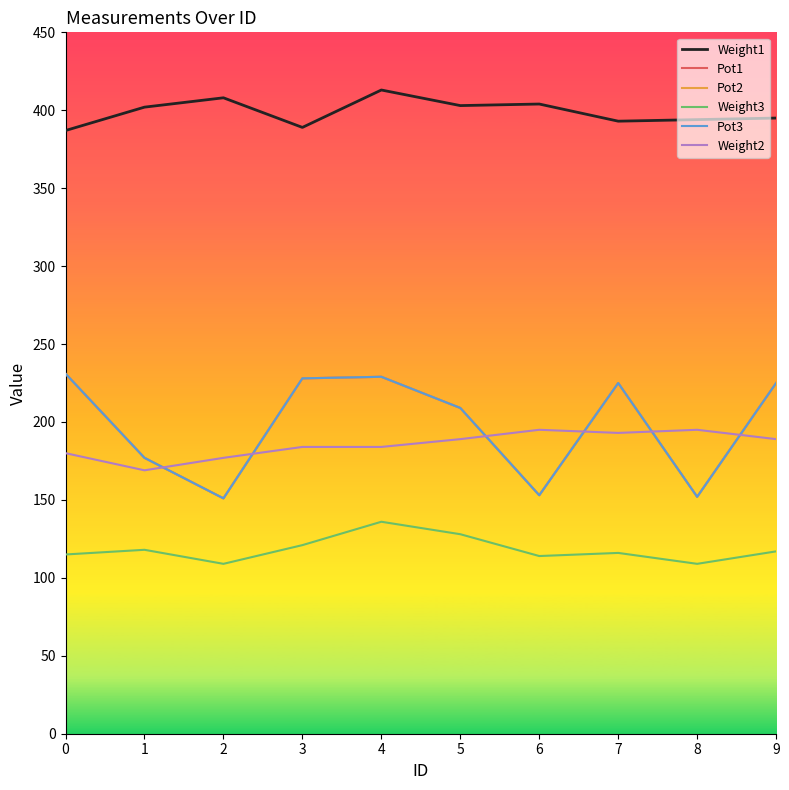

Is this an area chart (filled region under the line)?

No